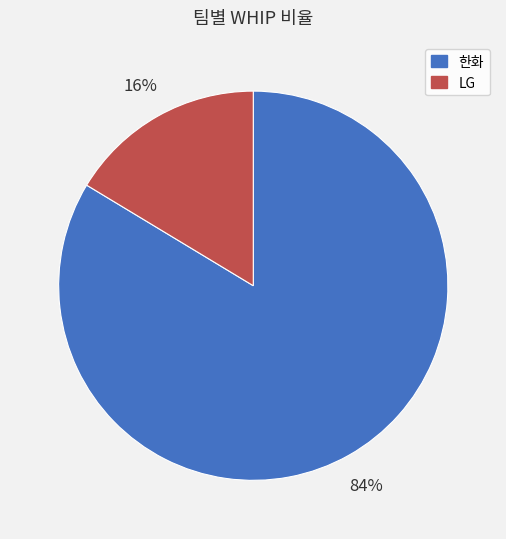

Is 한화 the majority of the pie?

Yes